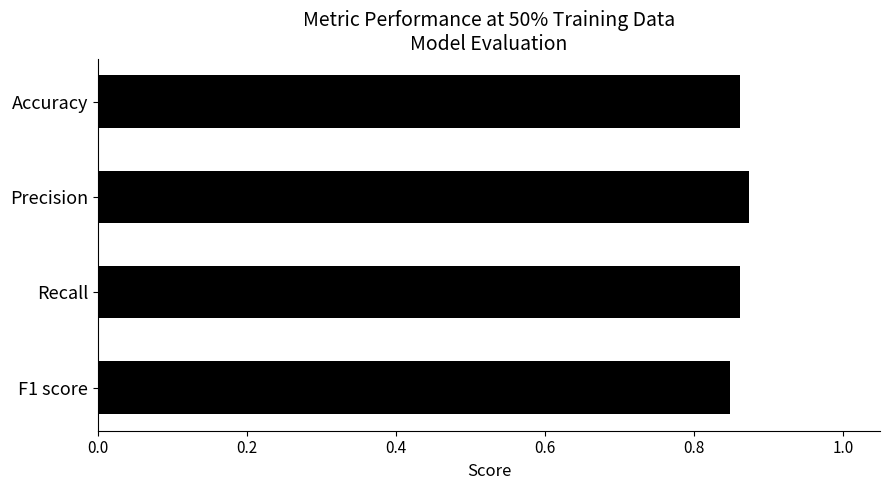

What is the sum of all values?

3.4